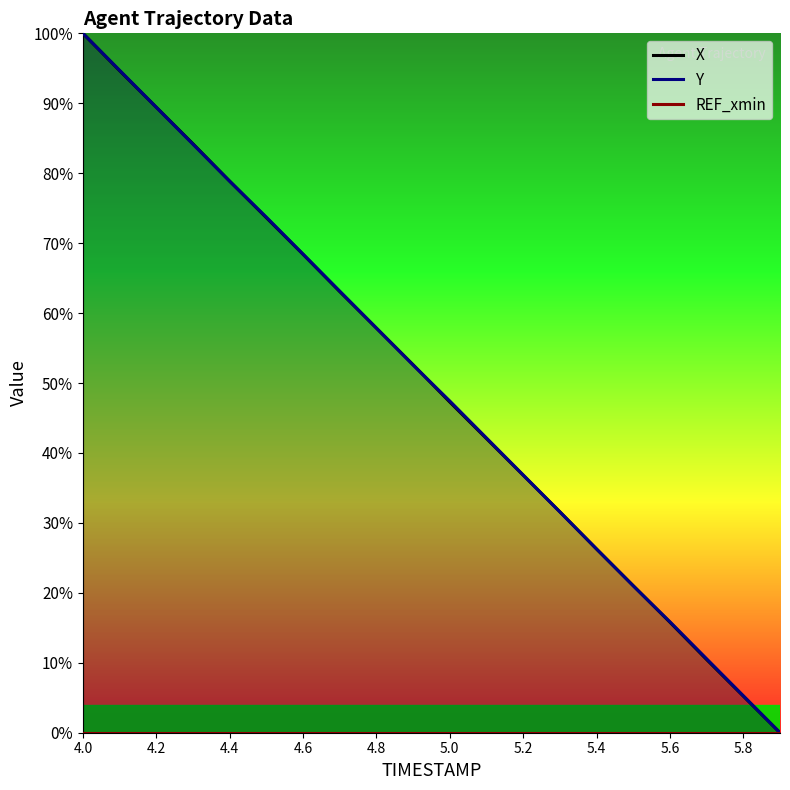

How many data points does each series have?

20